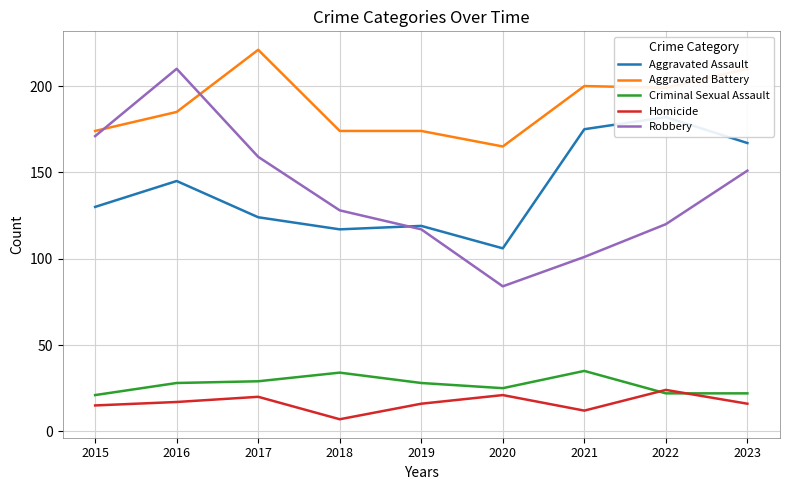

Is this an area chart (filled region under the line)?

No